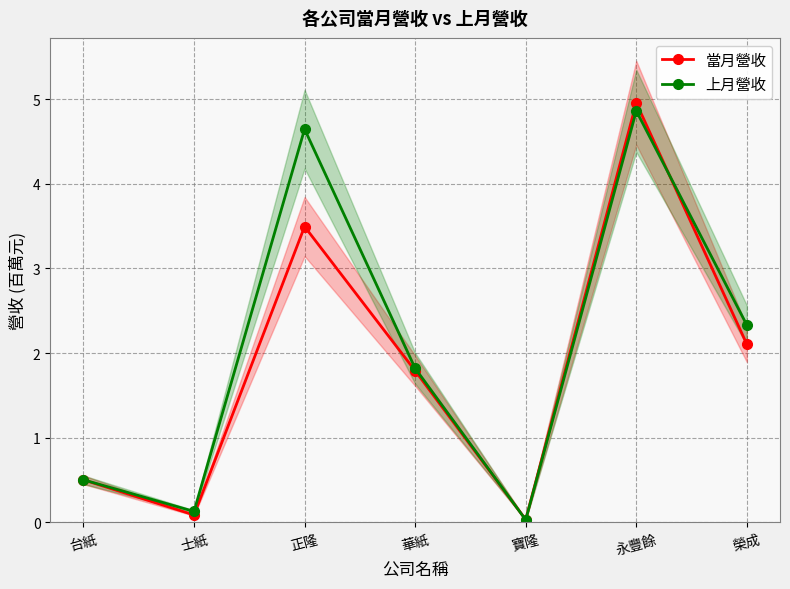

Reading left to right, extract all data points from this chart.

當月營收: 台紙=0.5	士紙=0.1	正隆=3.5	華紙=1.8	寶隆=0.0	永豐餘=5.0	榮成=2.1
上月營收: 台紙=0.5	士紙=0.1	正隆=4.6	華紙=1.8	寶隆=0.0	永豐餘=4.9	榮成=2.3